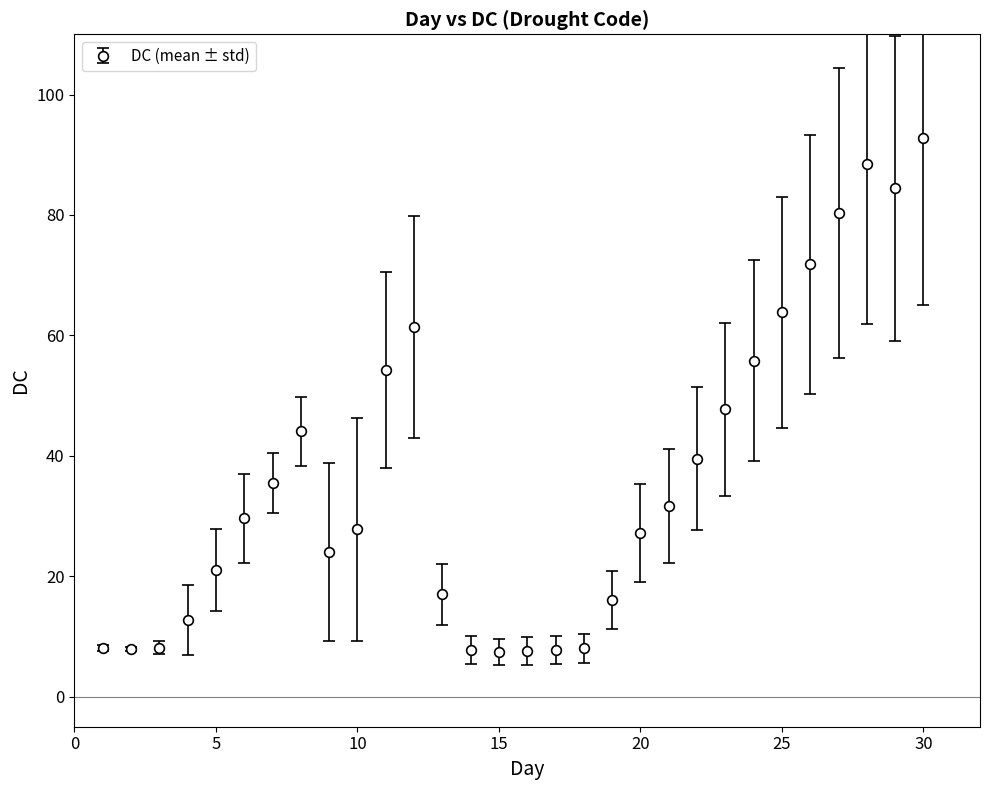

What is the average value?

36.3